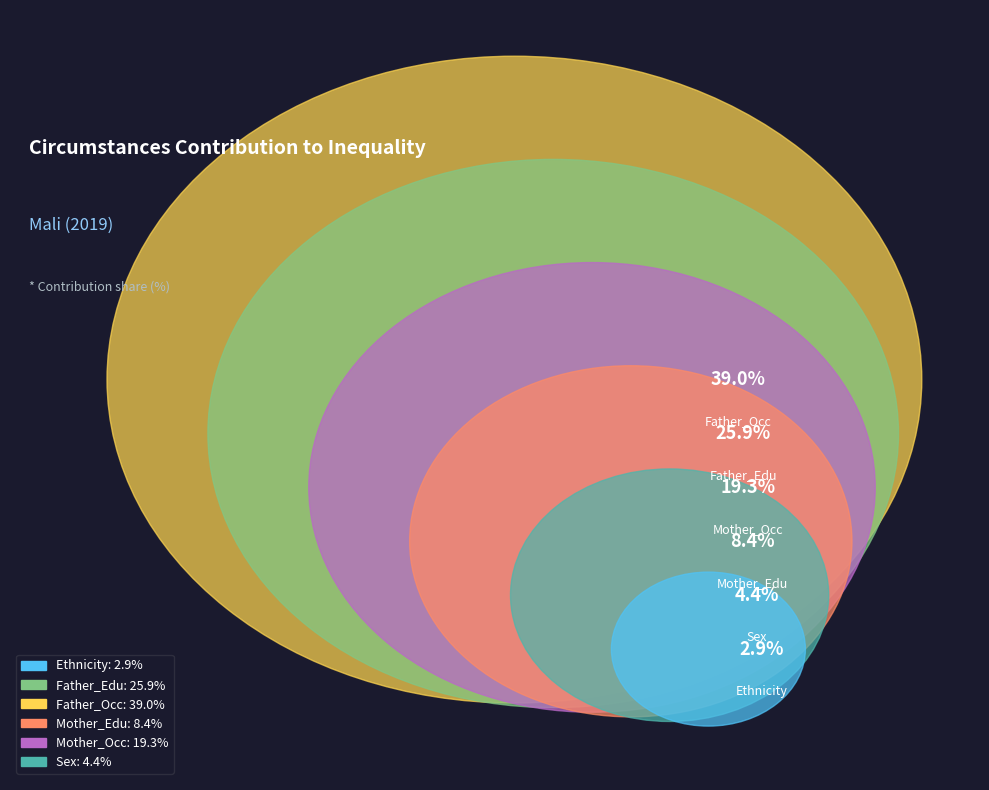

Which slice is the largest?

Father_Occ